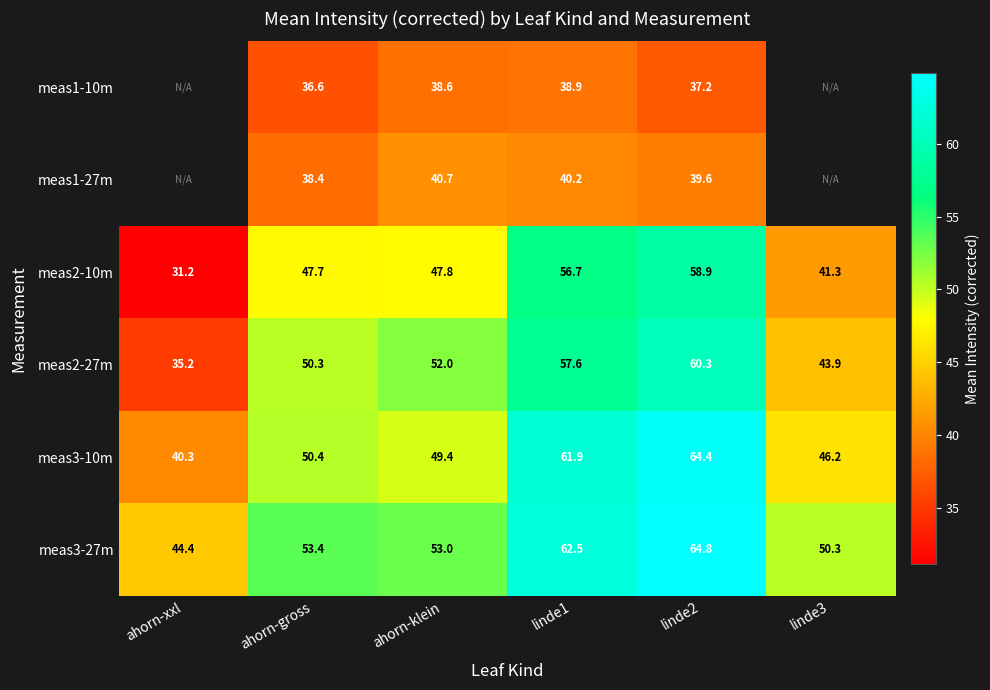

Where is meas3-27m nearest to the value 54?

ahorn-gross